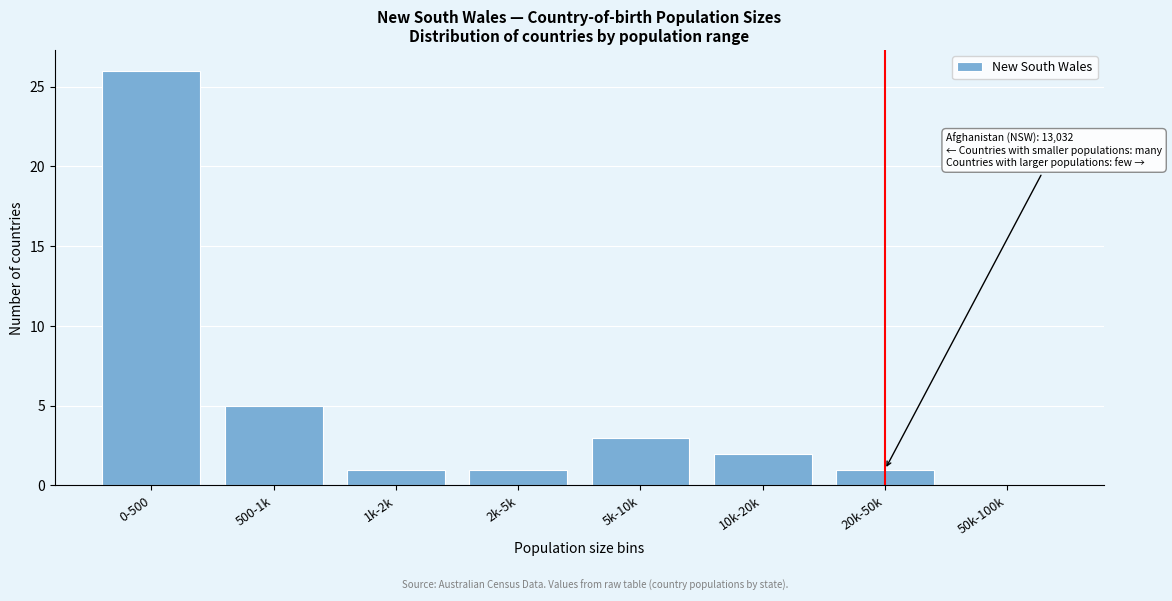

Reading right to left, what are all the values shown in this chart?

50k-100k=0	20k-50k=1	10k-20k=2	5k-10k=3	2k-5k=1	1k-2k=1	500-1k=5	0-500=26